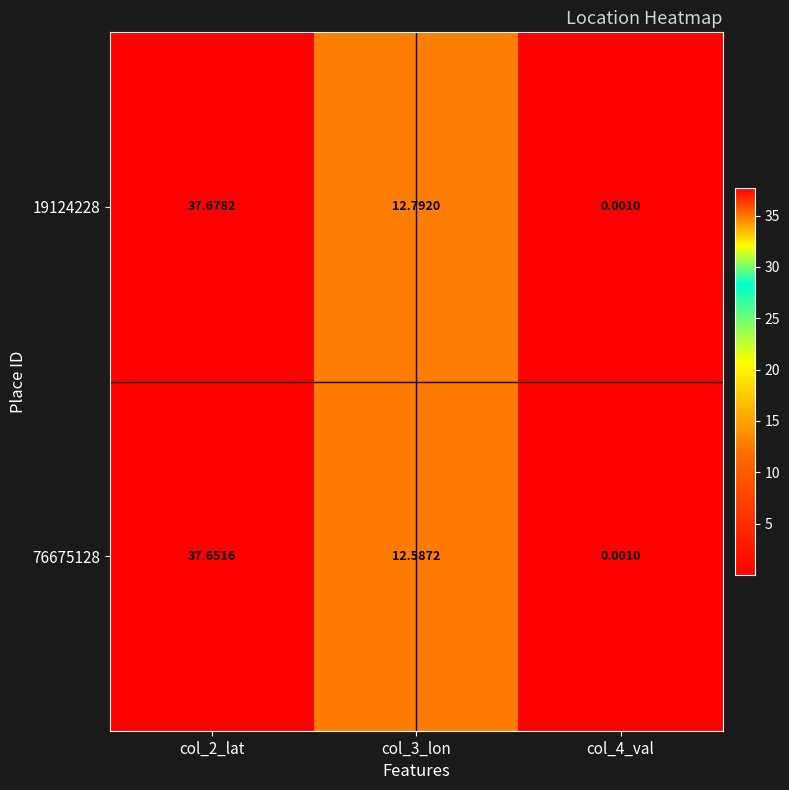

Is the value of 76675128 at col_4_val greater than the value of 19124228 at col_3_lon?

No